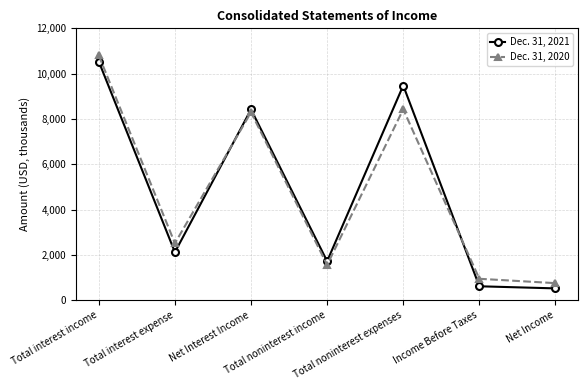

Reading right to left, list all the values displayed in this chart.

Dec. 31, 2021: Net Income=518	Income Before Taxes=611	Total noninterest expenses=9474	Total noninterest income=1717	Net Interest Income=8418	Total interest expense=2116	Total interest income=10534
Dec. 31, 2020: Net Income=749	Income Before Taxes=942	Total noninterest expenses=8424	Total noninterest income=1557	Net Interest Income=8293	Total interest expense=2509	Total interest income=10802